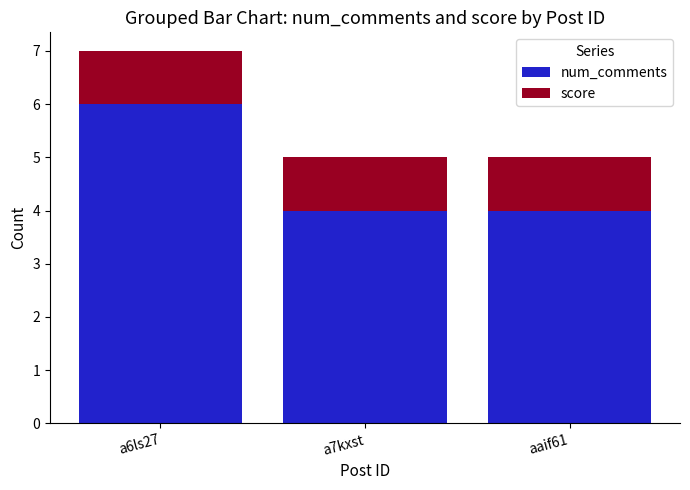

At which category is the sum across all series the highest?

a6ls27